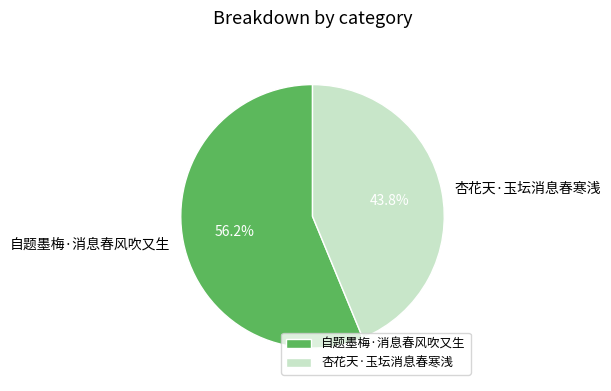

Does 自题墨梅·消息春风吹又生 account for over 50% of the chart?

Yes